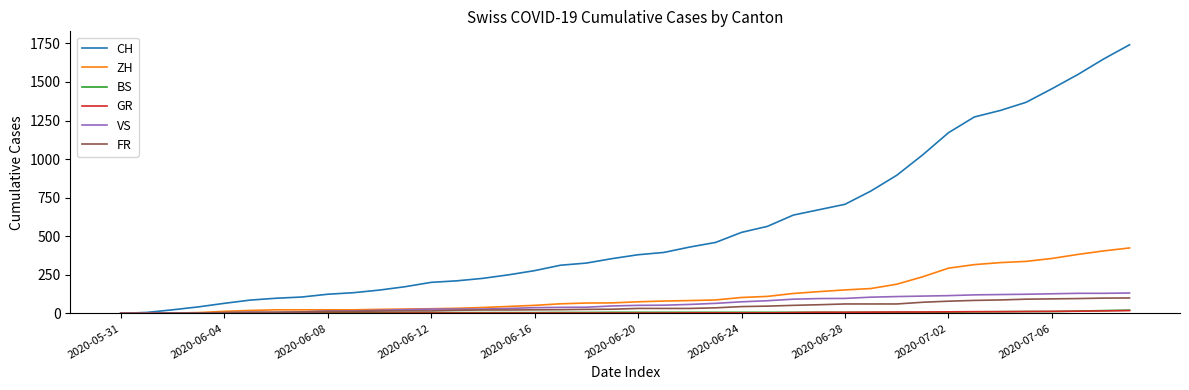

Which series has the largest total across all categories?

CH